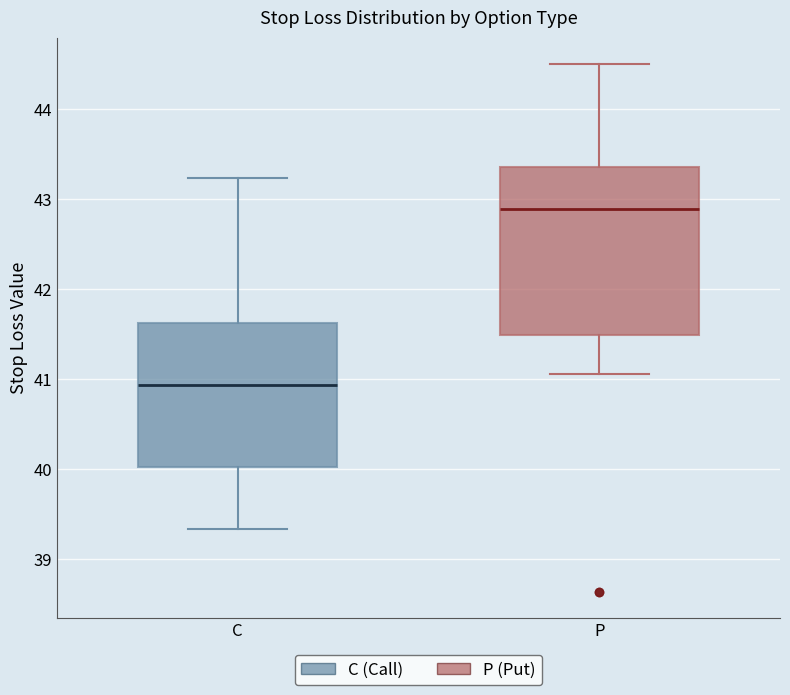

Where does the lower whisker of the box for P end on the y-axis? The values are not printed on the chart, so give them approximately, as read against the axis.

41.1